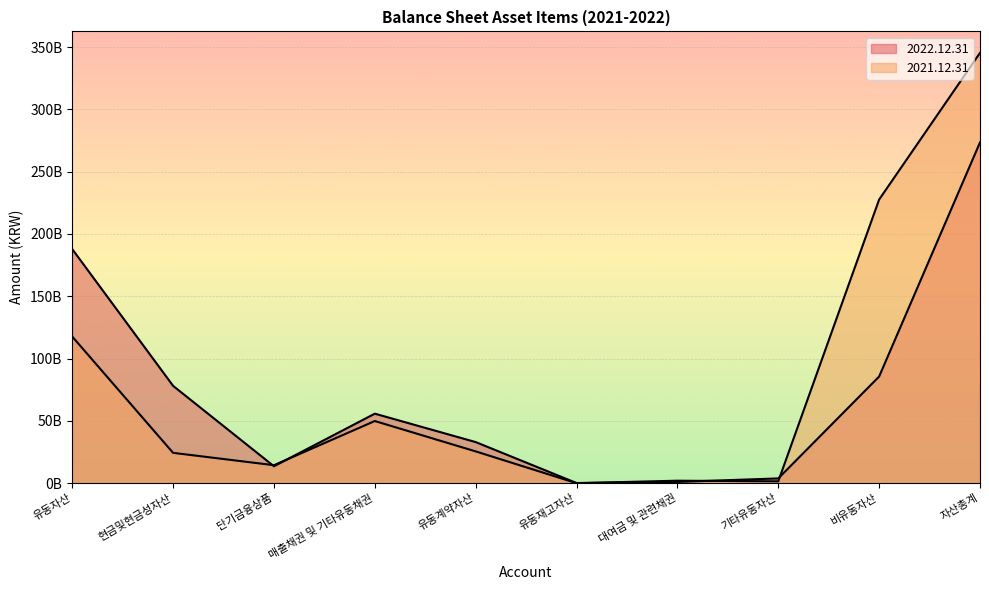

How many data points in 2021.12.31 are less than 25514692413?

5